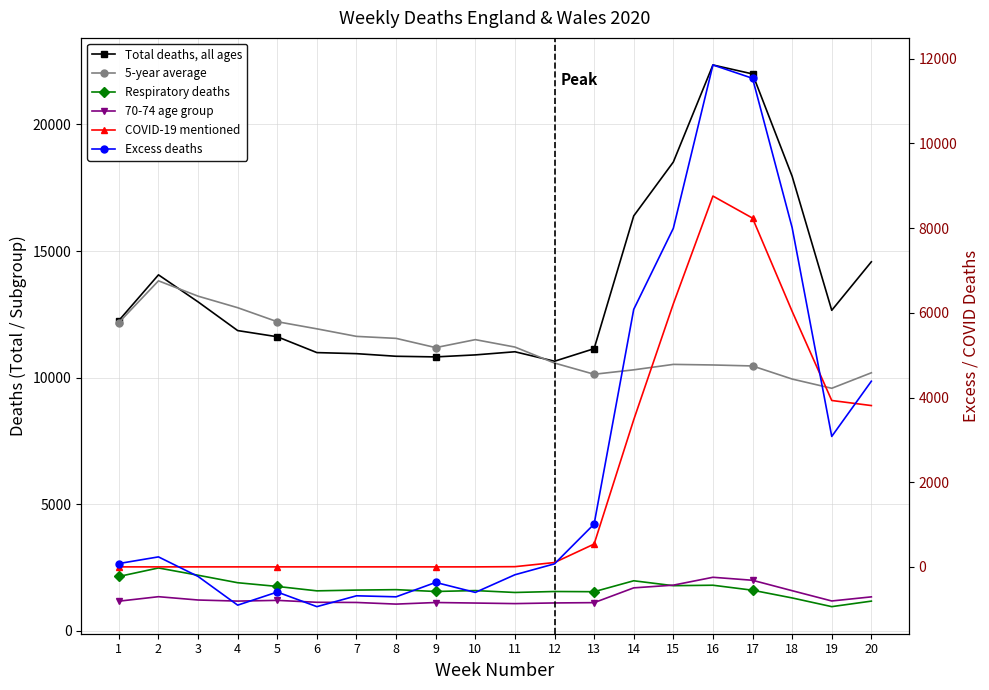

Which series changed the most between 2 and 7?

Total deaths, all ages